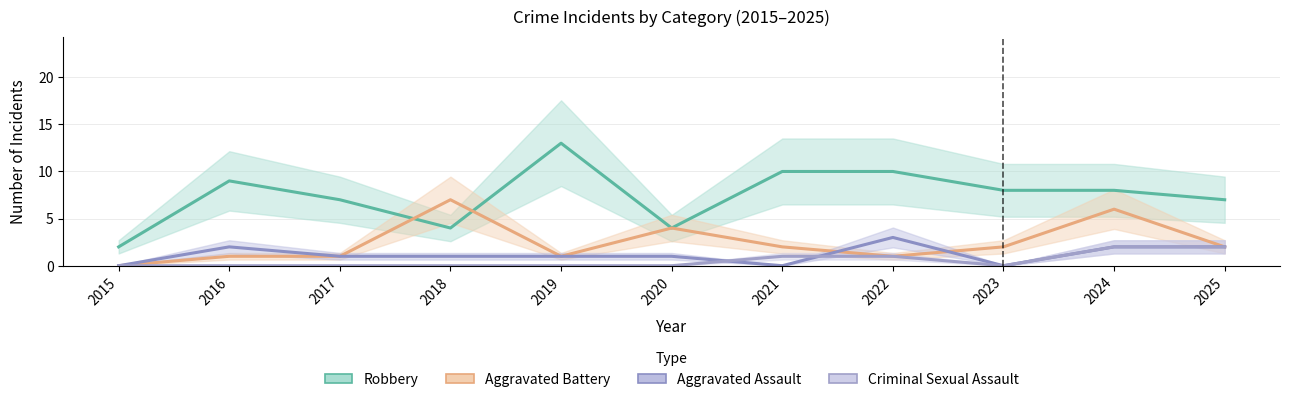

List the series in order of their peak value, highest first.

Robbery, Aggravated Battery, Aggravated Assault, Criminal Sexual Assault